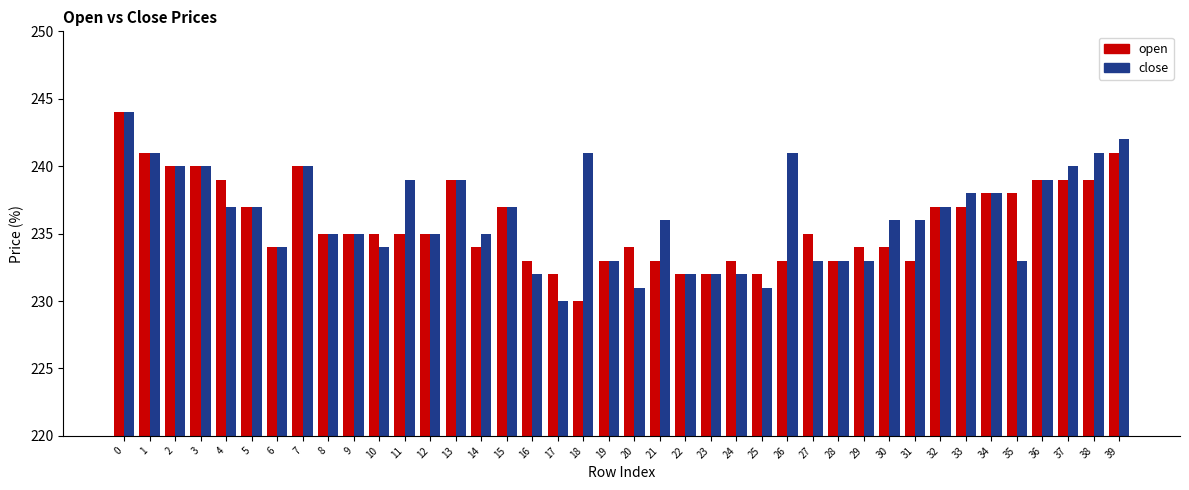

List the series in order of their overall mean, lowest first.

open, close